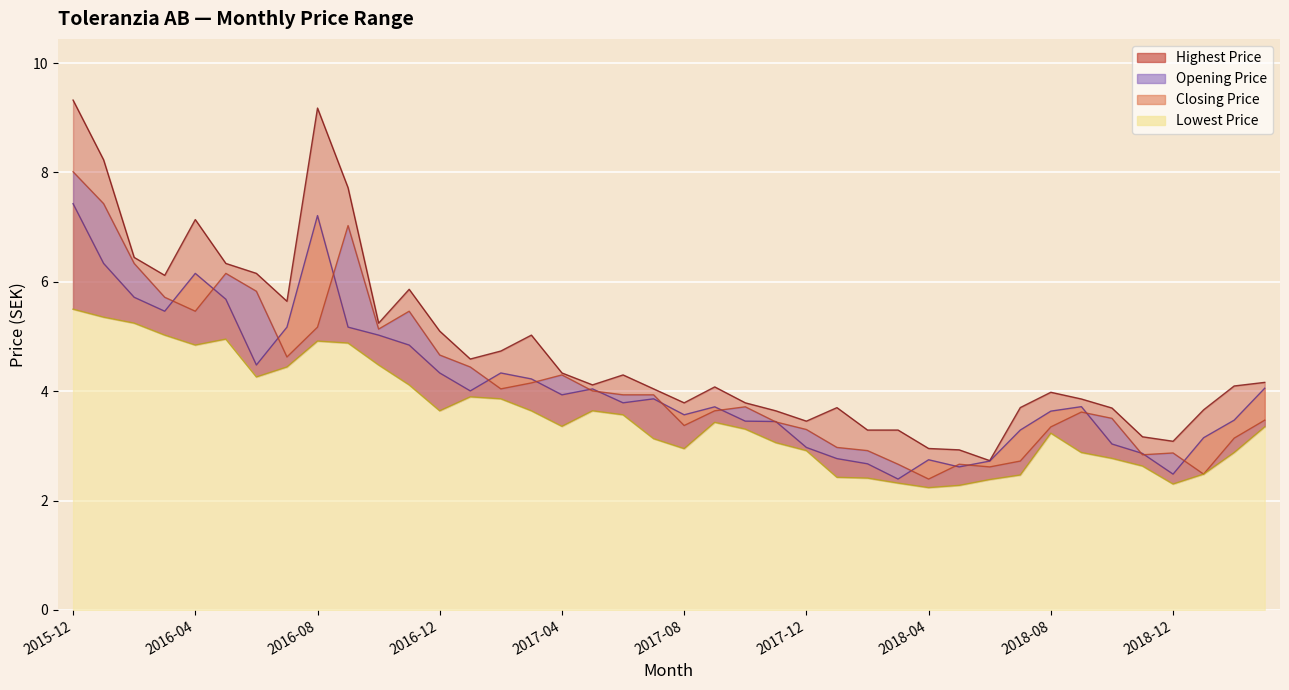

Count the number of data series in this chart.

4